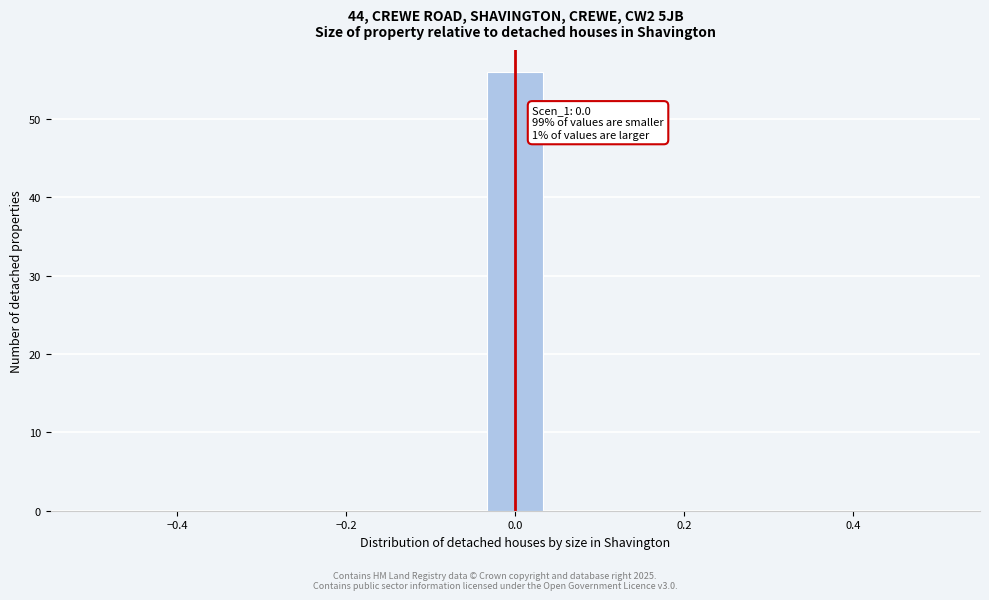

Read against the x-axis, roughly where is the centre of the tallest bar?

0.00